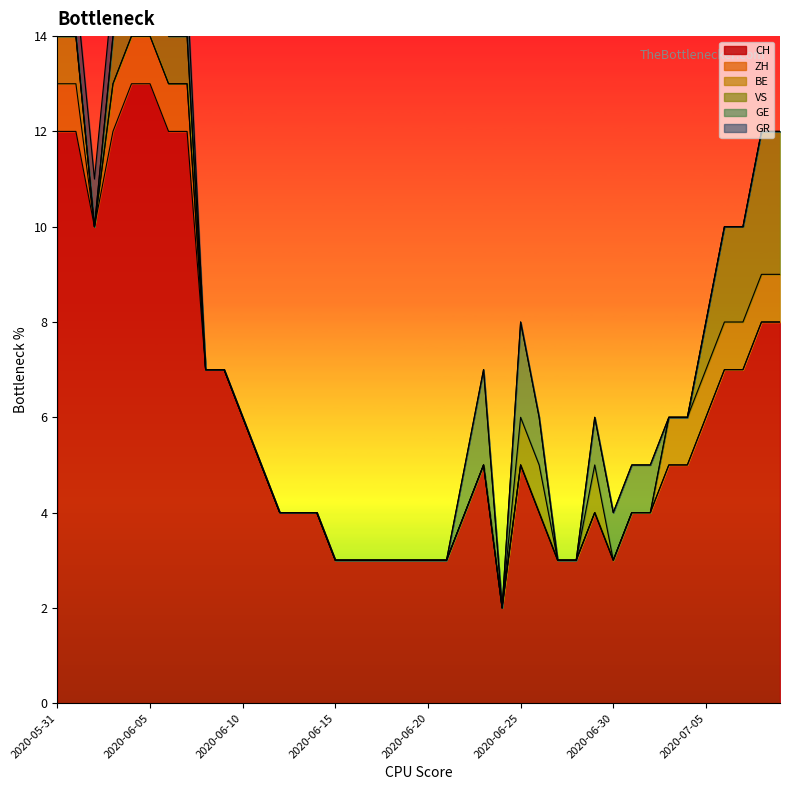

At which category is the sum across all series the highest?

2020-06-04